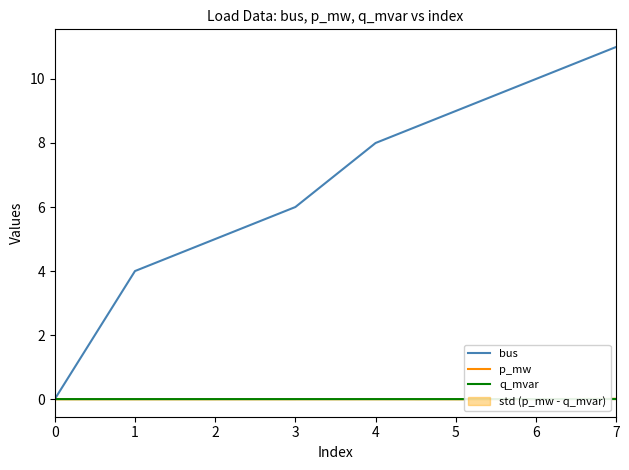

How many lines are shown in the chart?

3